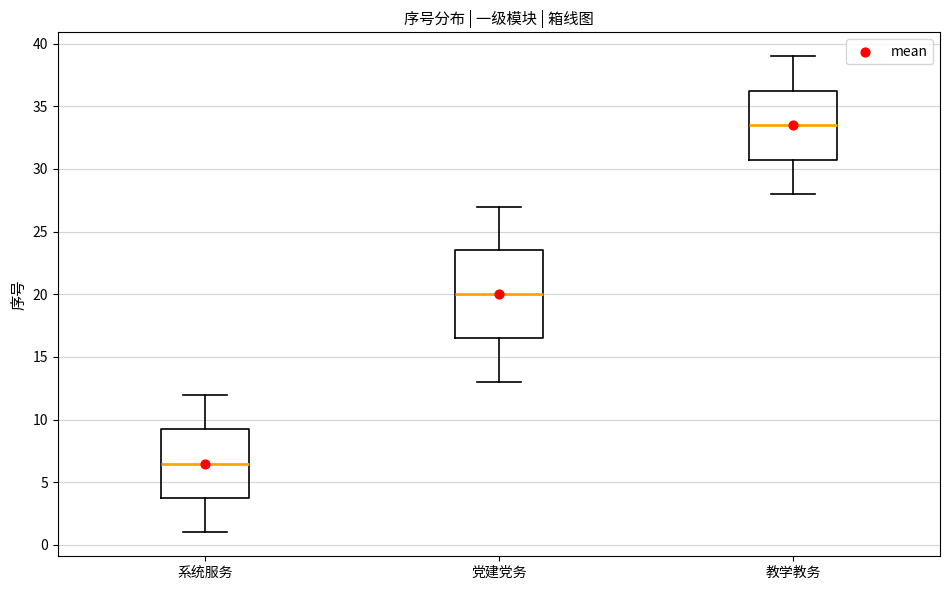

Where does the median line of the box for 教学教务 sit on the y-axis? The values are not printed on the chart, so give them approximately, as read against the axis.

33.5